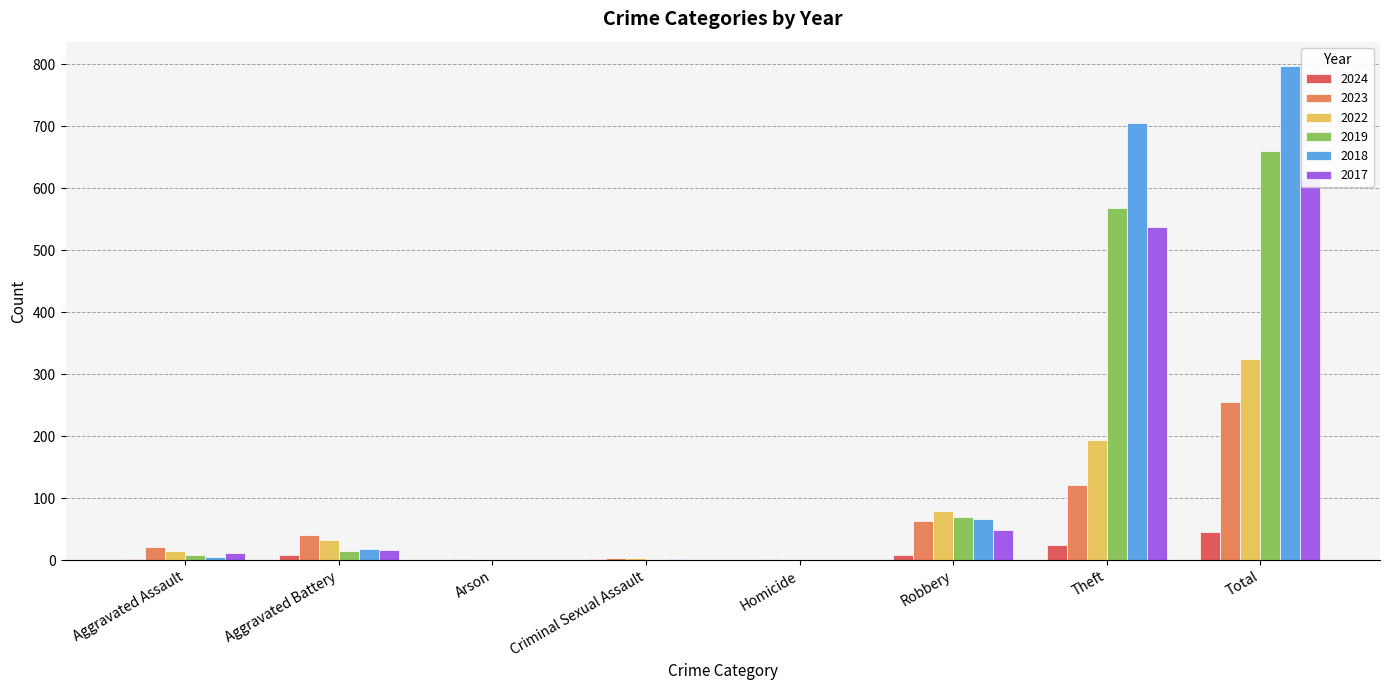

What is the spread (max minus min) of values at Aggravated Assault?

20